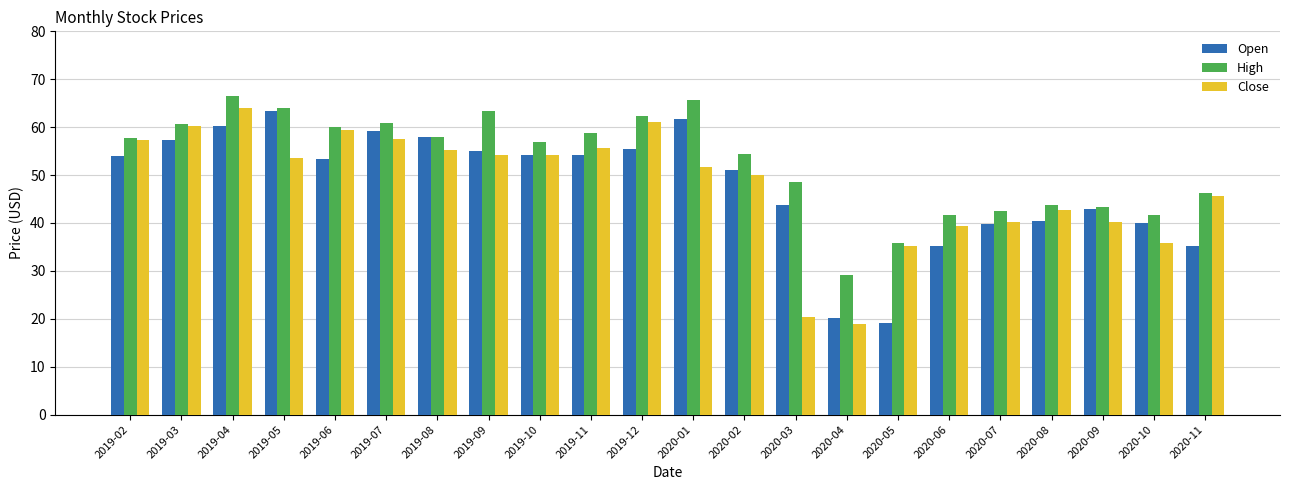

What are all the series names shown in the legend?

Open, High, Close